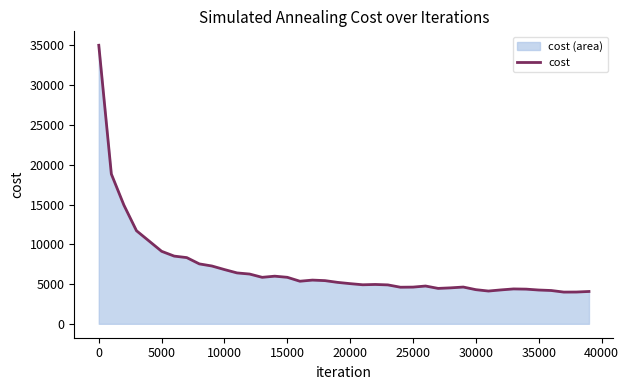

How many values are below 5209?

20